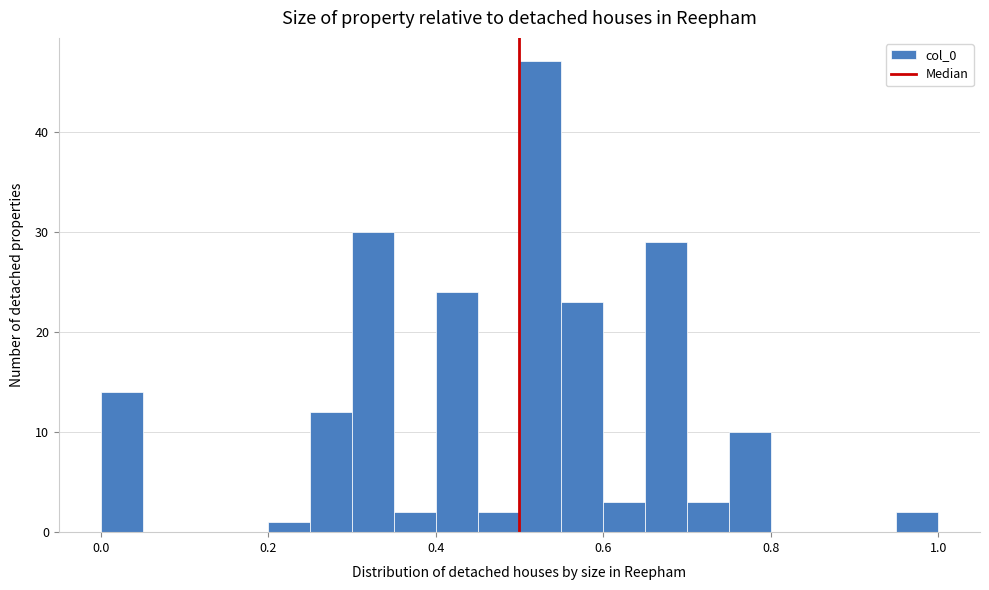

Read against the x-axis, roughly where is the centre of the tallest bar?

0.52